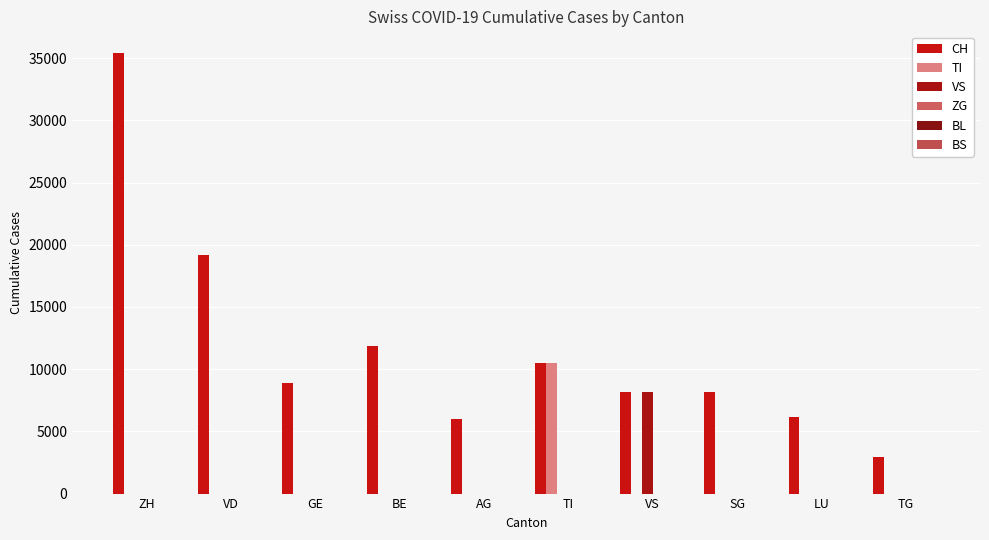

Which series has the widest spread of values?

CH